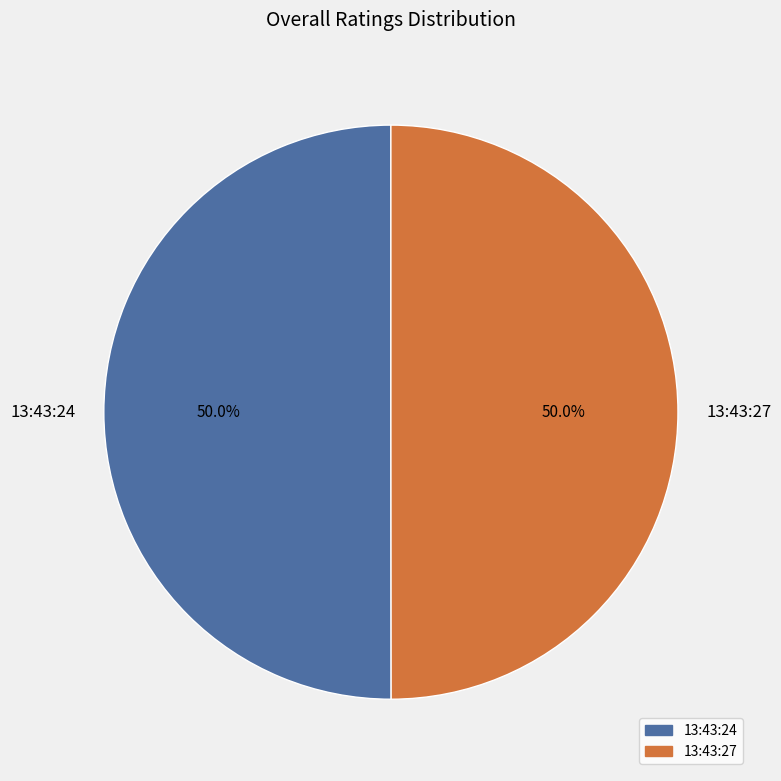

How many segments does this pie chart have?

2